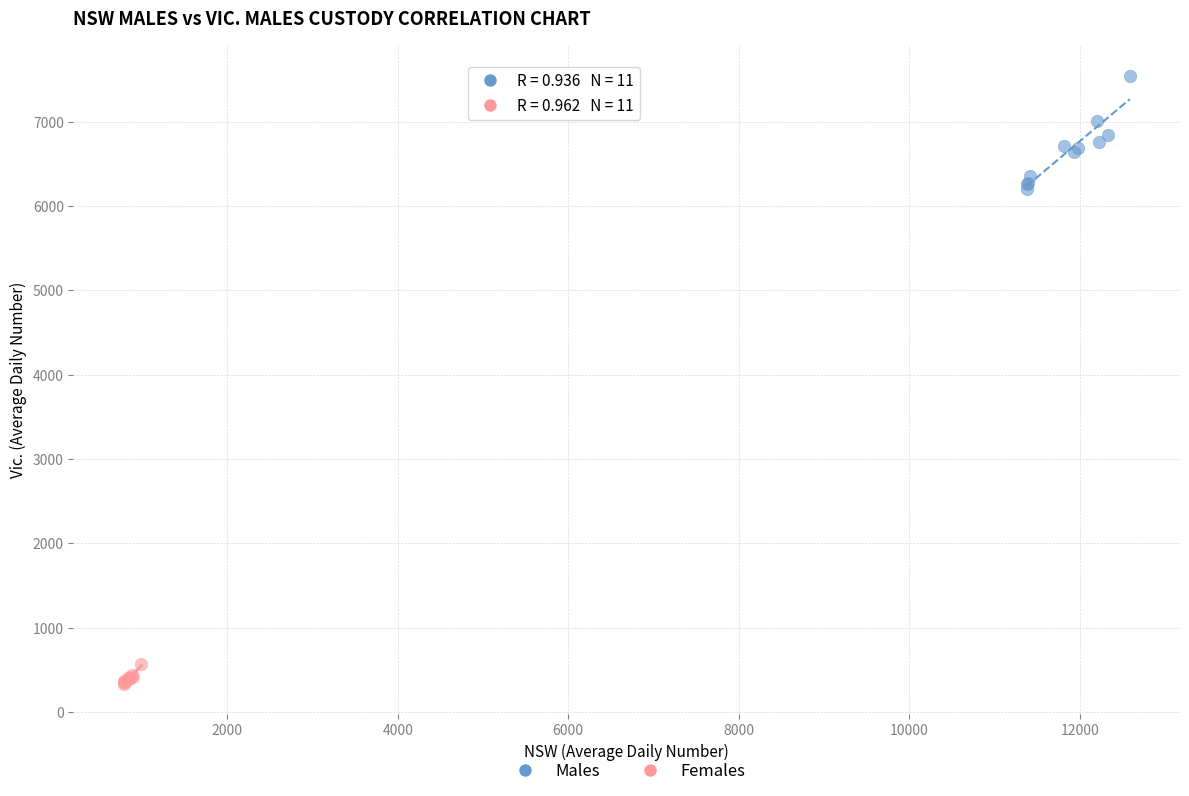

Which series has the largest Y range (max minus min)?

Males